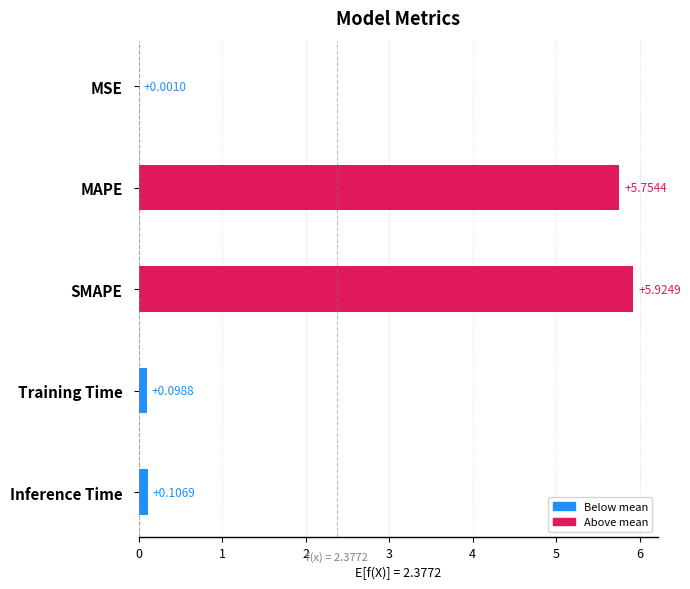

At which label is the value closest to 2?

Inference Time